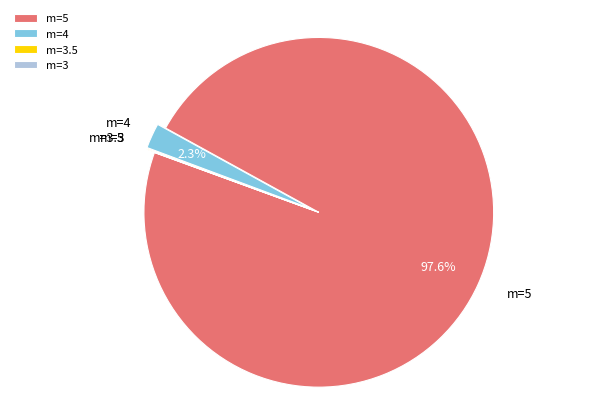

How much of the chart is everything except m=5?

2.4%